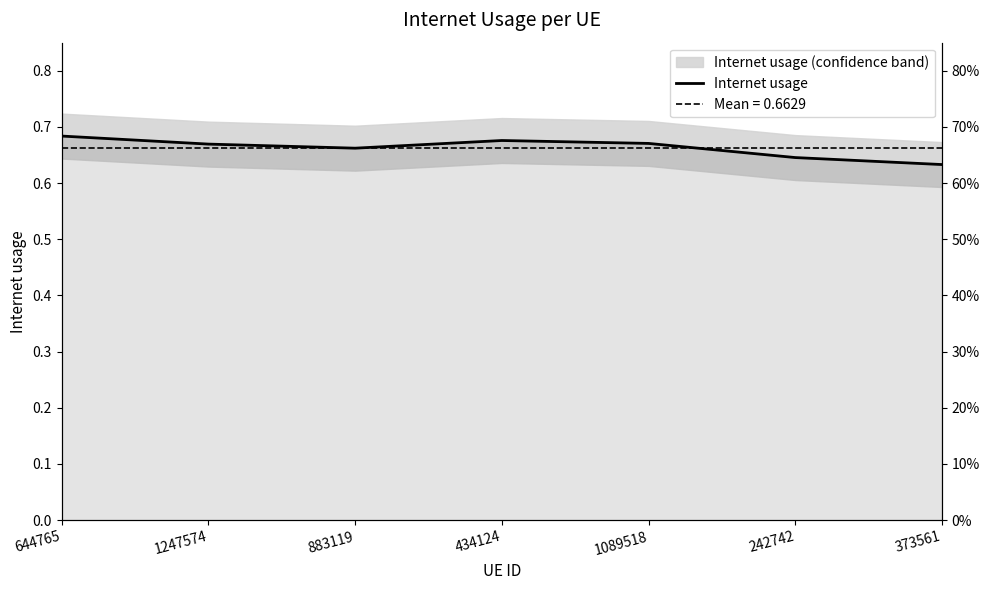

What is the label of the 7th point from the right?

644765